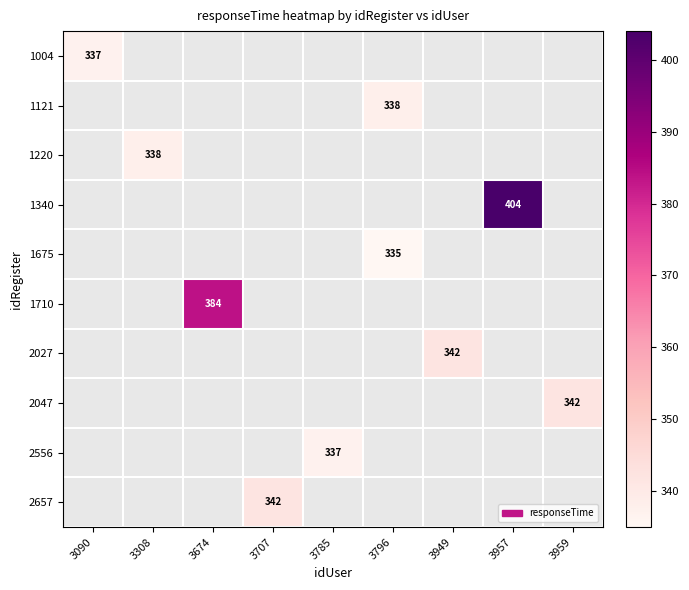

How many distinct data groups are displayed?

10